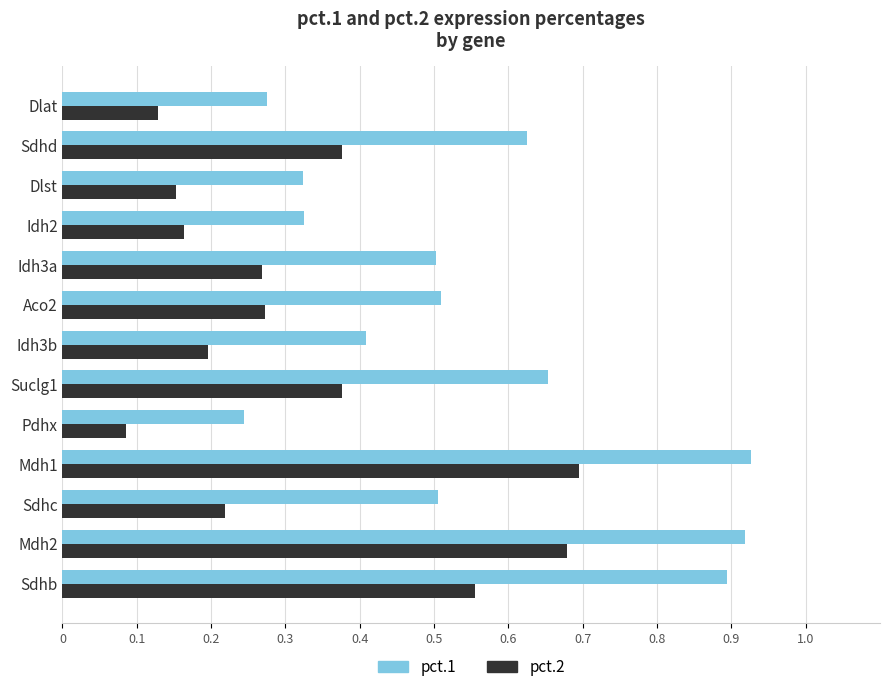

What is the sum of the pct.1 values at Pdhx and Sdhb?

1.1